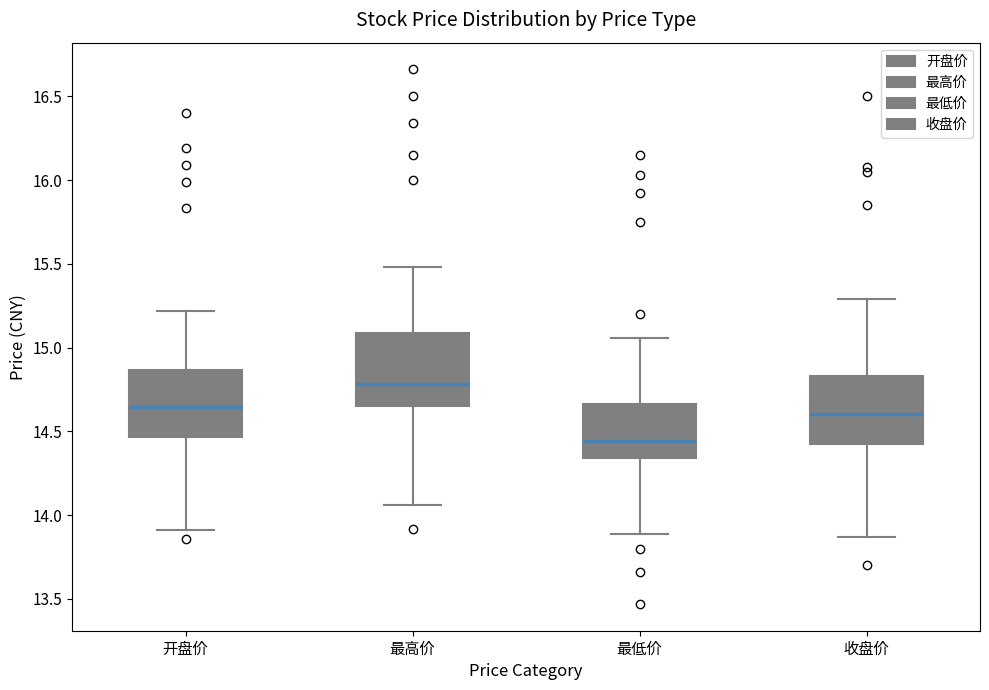

Reading left to right, read every box against the y-axis: the position of its median line, the range the box covers, and the ends of its whiskers. The values are not printed on the chart, so give them approximately, as read against the axis.

开盘价: median 14.65, box 14.45 to 14.85, whiskers 13.90 to 15.20
最高价: median 14.80, box 14.65 to 15.10, whiskers 14.05 to 15.50
最低价: median 14.45, box 14.35 to 14.65, whiskers 13.90 to 15.05
收盘价: median 14.60, box 14.45 to 14.85, whiskers 13.85 to 15.30